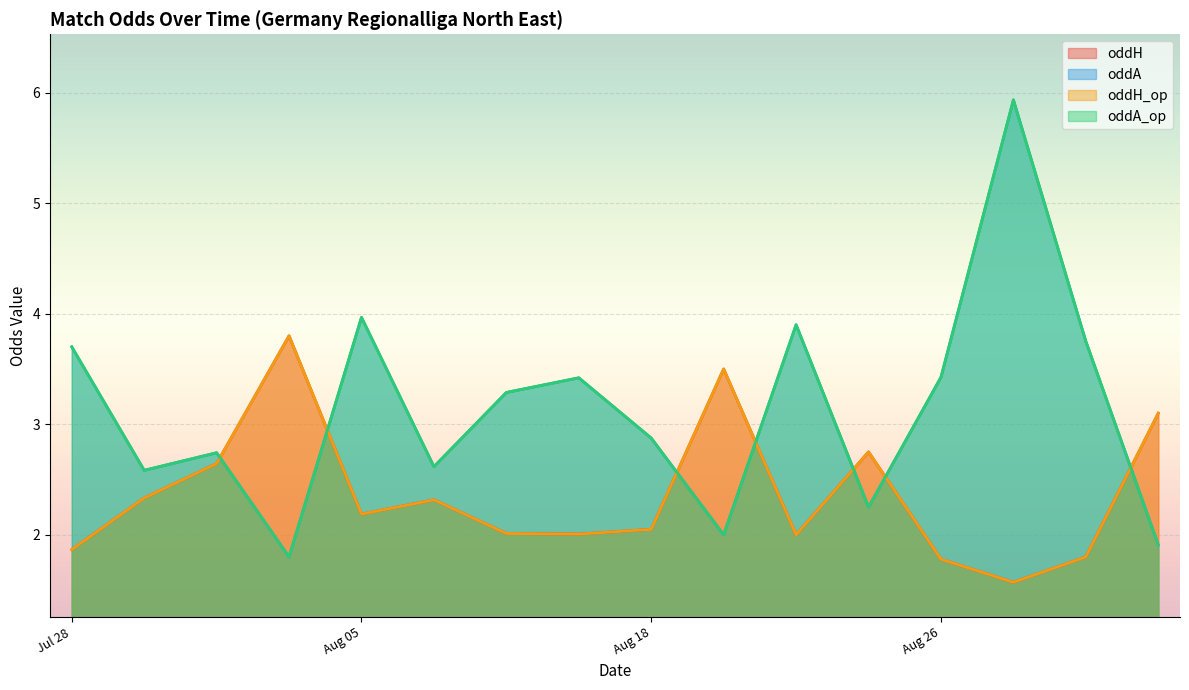

Which series changed the most between 2023-07-29 and 2023-08-05?

oddH